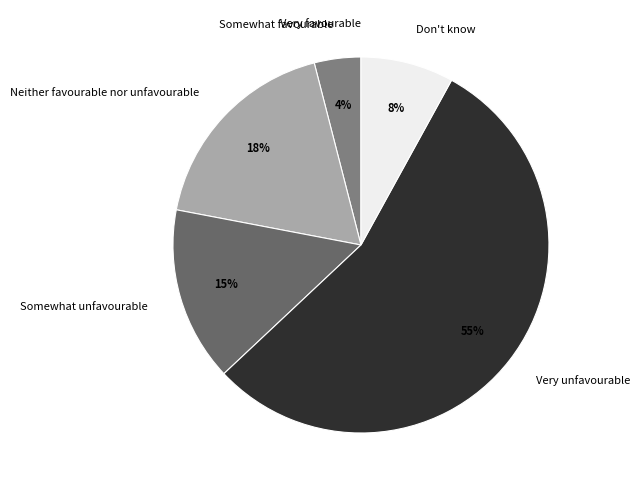

What percentage is the Don't know slice, to the nearest percent?

8%